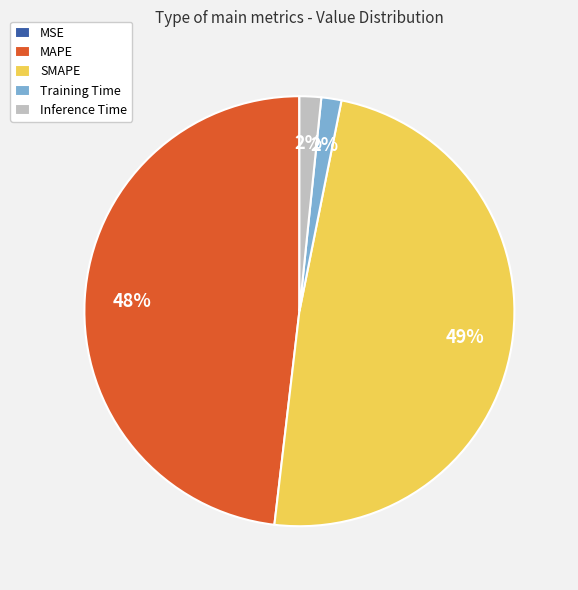

Is MAPE the majority of the pie?

No